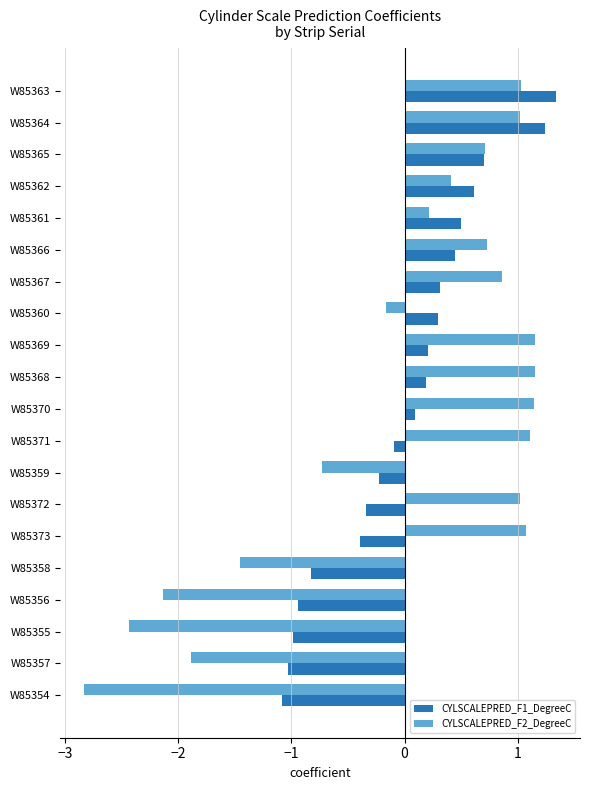

At W85371, list the series in order from largest to smallest.

CYLSCALEPRED_F2_DegreeC, CYLSCALEPRED_F1_DegreeC